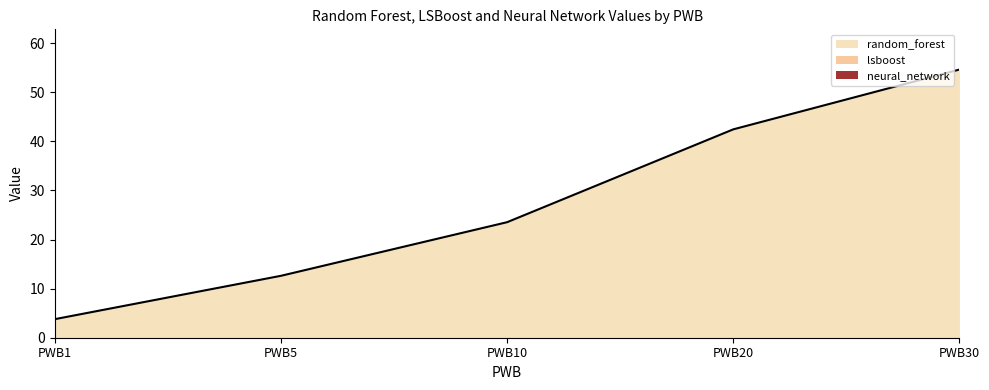

True or false: lsboost has more than 1 points higher than both neighbors.

False